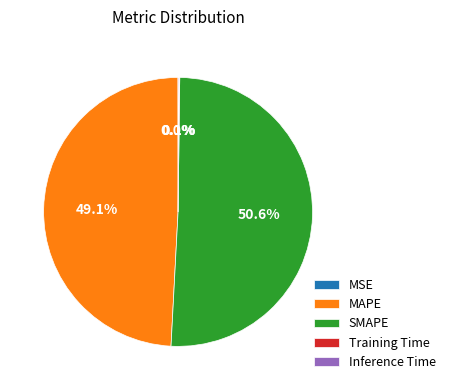

Which slice is the largest?

SMAPE